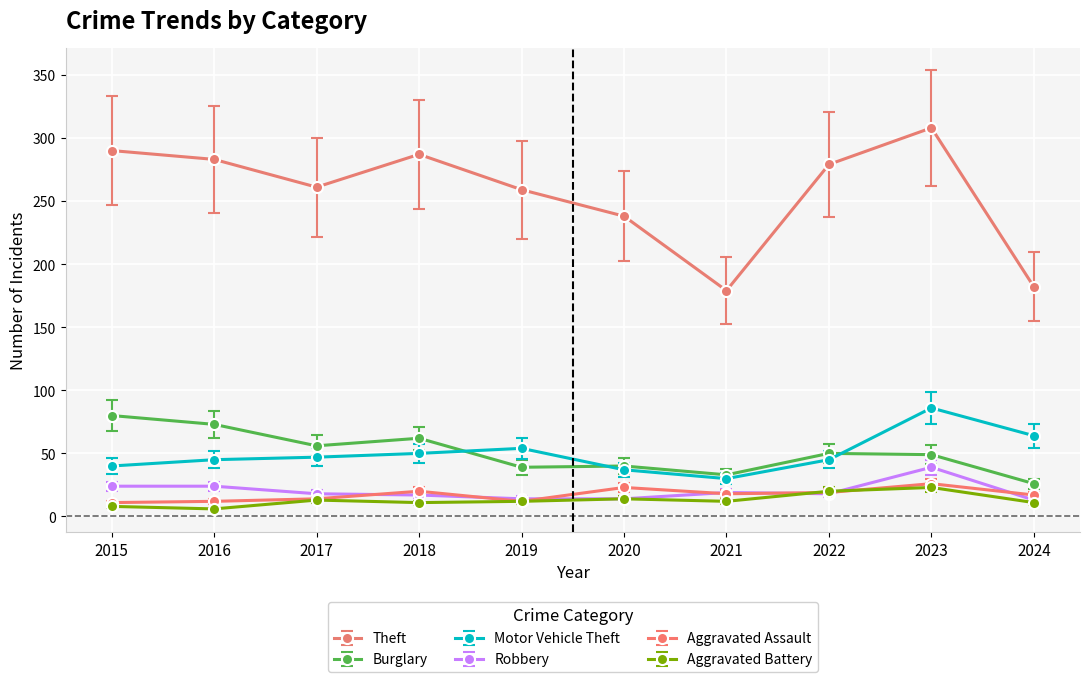

Where is the first local minimum for Theft?

2017